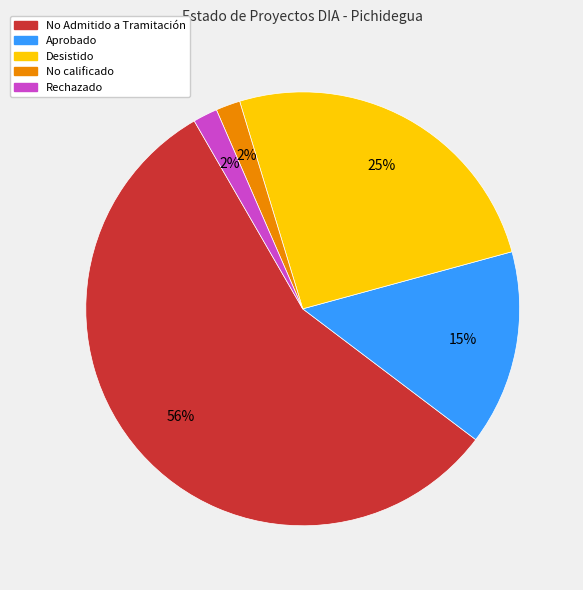

What is the largest slice in the pie chart?

No Admitido a Tramitación